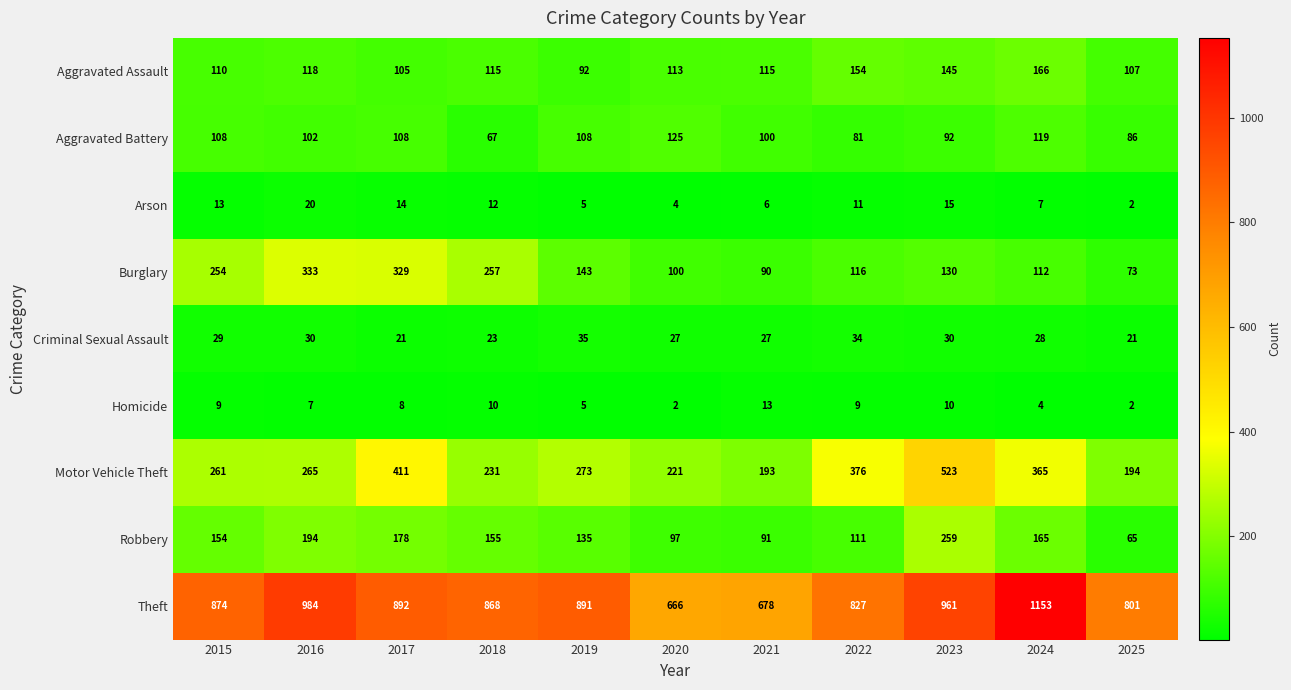

Is it true that Arson equals 6 at 2021?

True